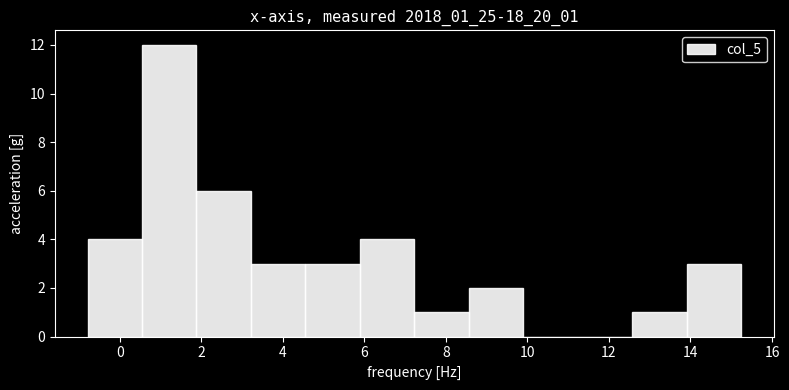

Which range on the x-axis has the tallest bar?

0.6 to 1.8